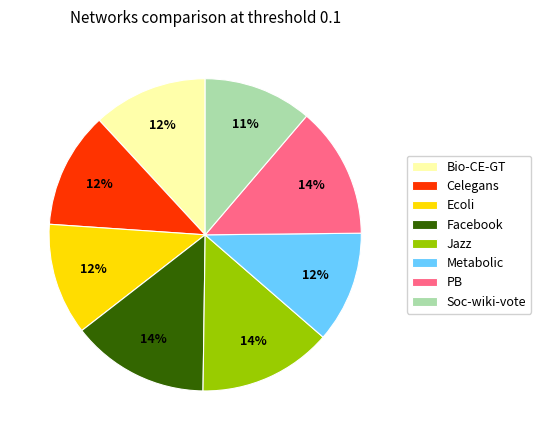

Does any single category account for the majority?

No